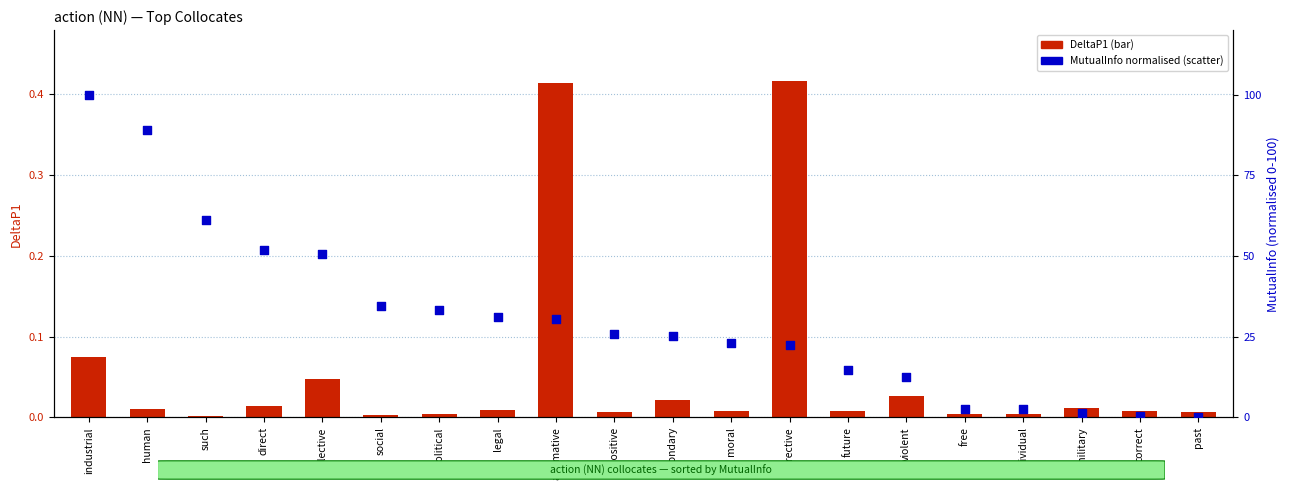

At which category is the sum across all series the highest?

industrial